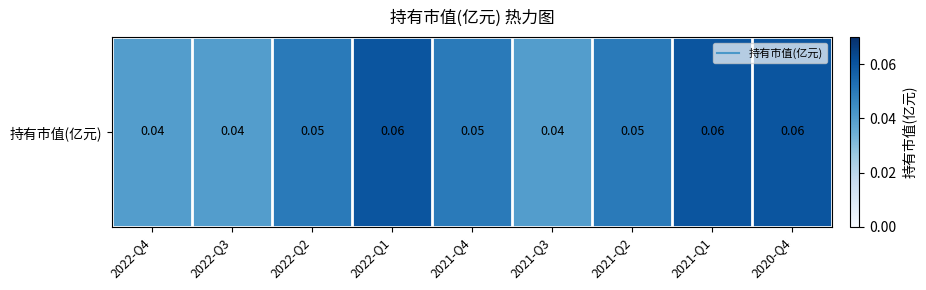

List the labels in order of value, smallest first.

2022-Q4, 2022-Q3, 2021-Q3, 2022-Q2, 2021-Q4, 2021-Q2, 2022-Q1, 2021-Q1, 2020-Q4